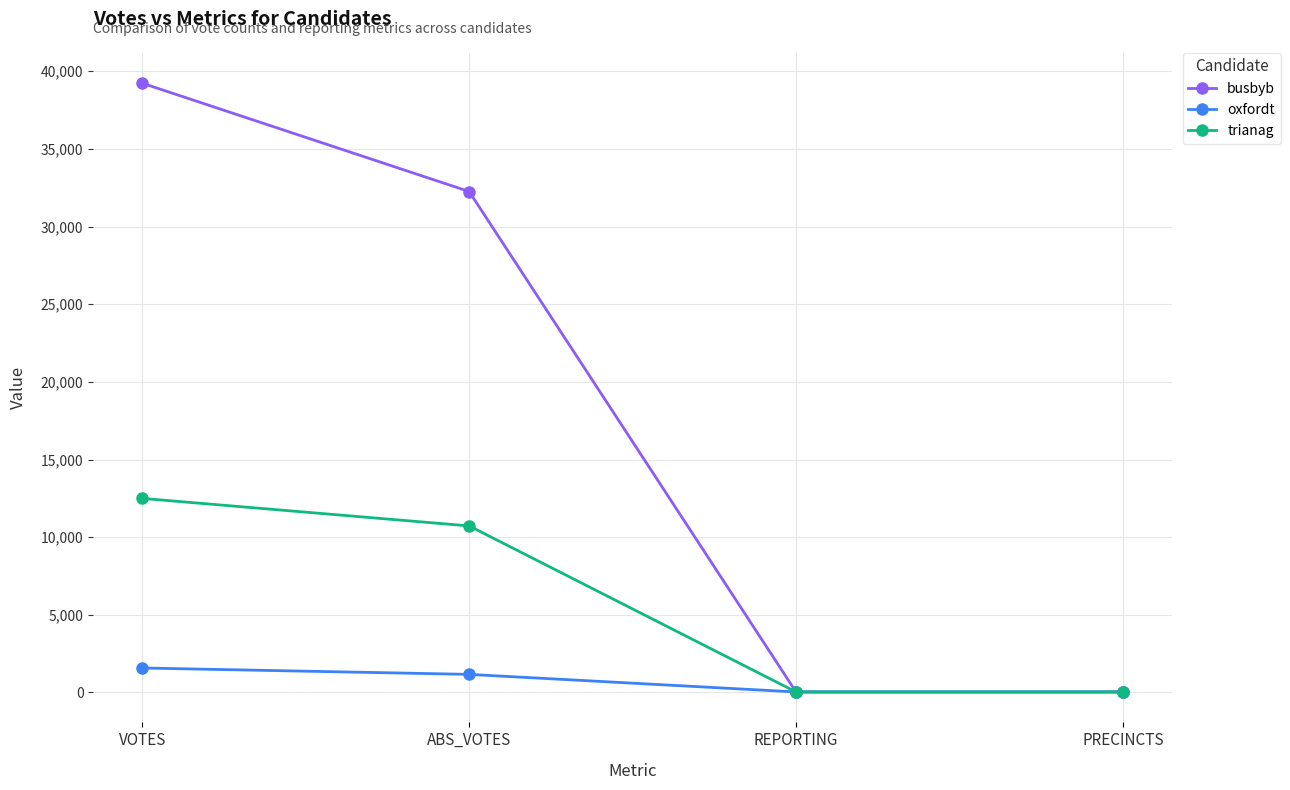

The value of trianag at ABS_VOTES is 16827. True or false?

False